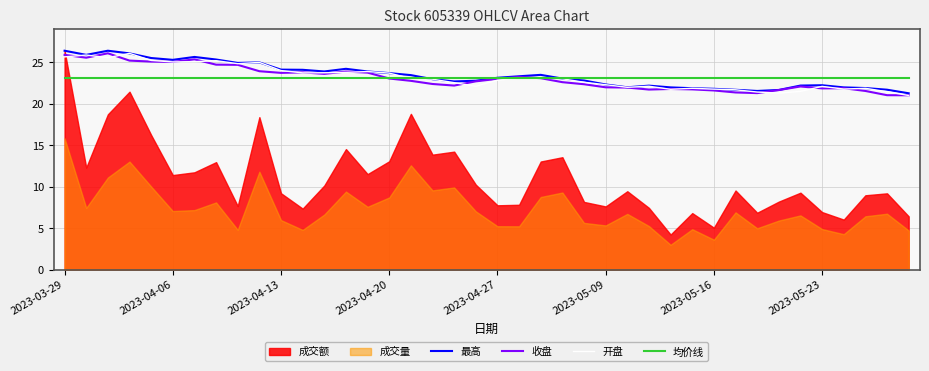

What value does the 均价线 series have at 16?

23.1